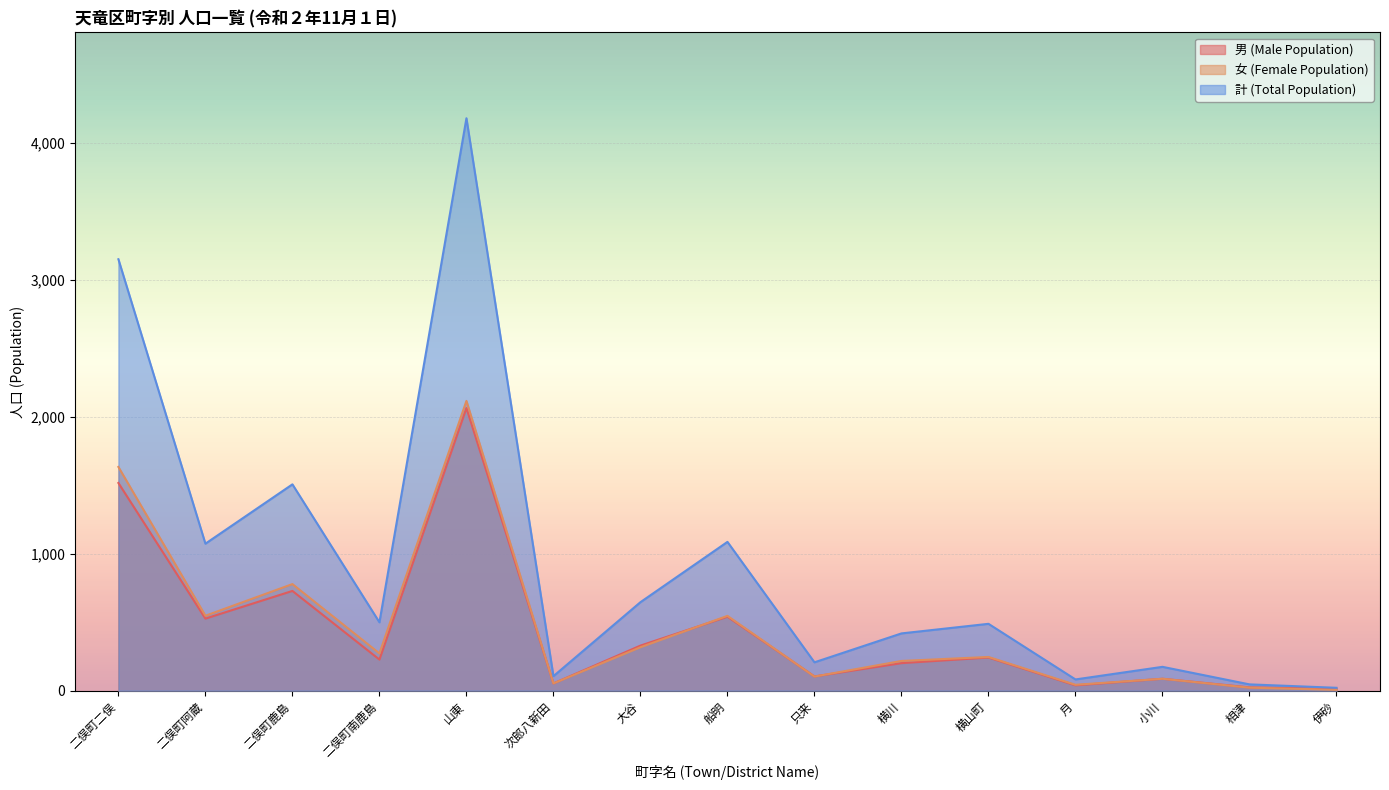

Does the chart display data point markers on the line(s)?

No